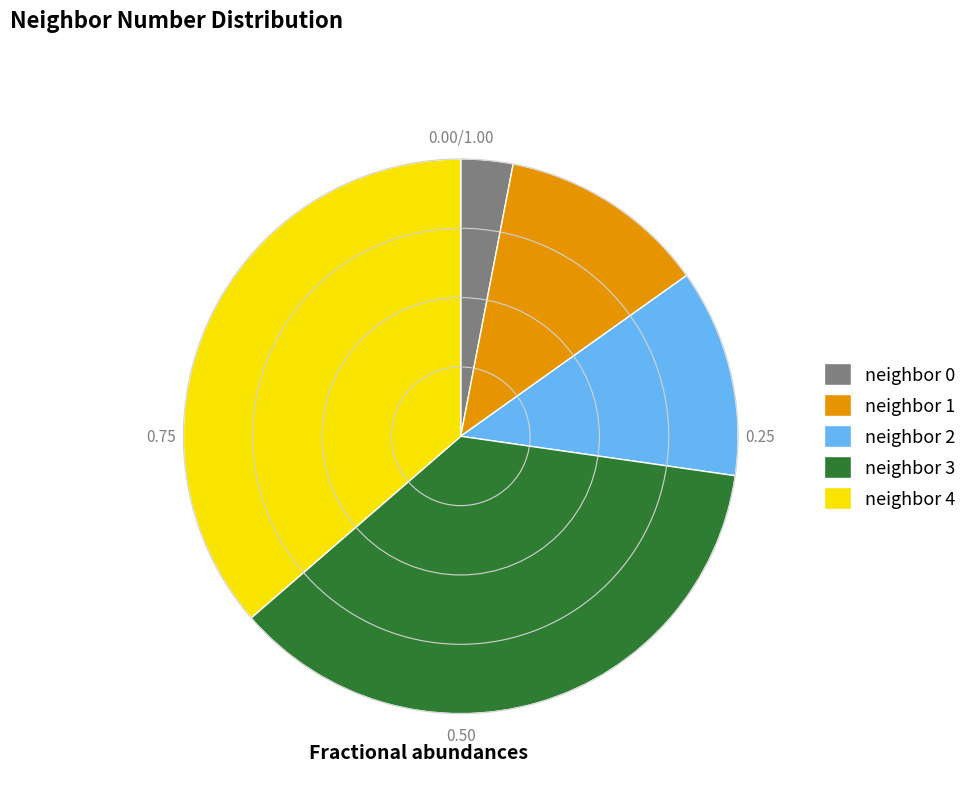

Combined, do neighbor 0 and neighbor 3 account for over 50%?

No